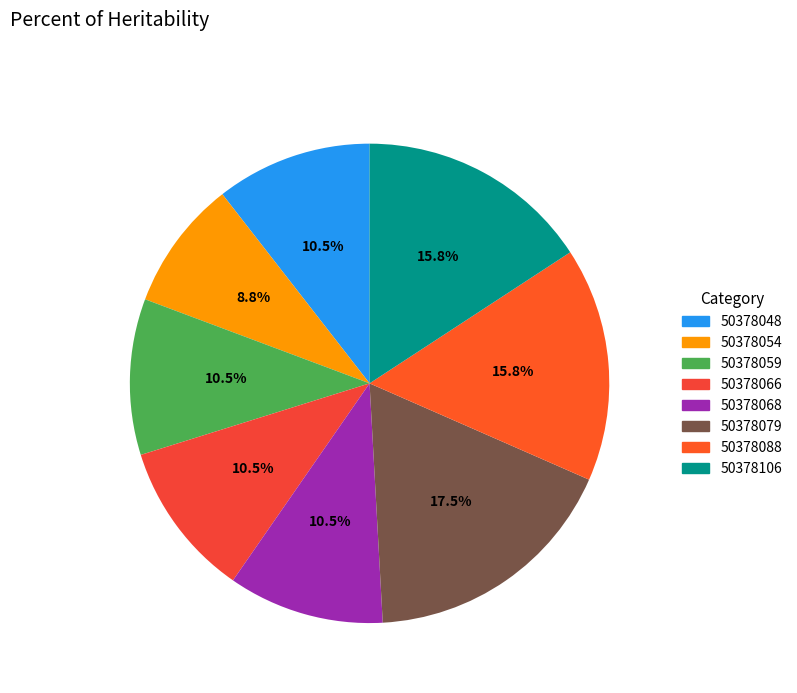

The 50378059 slice represents 1% of the pie. True or false?

False